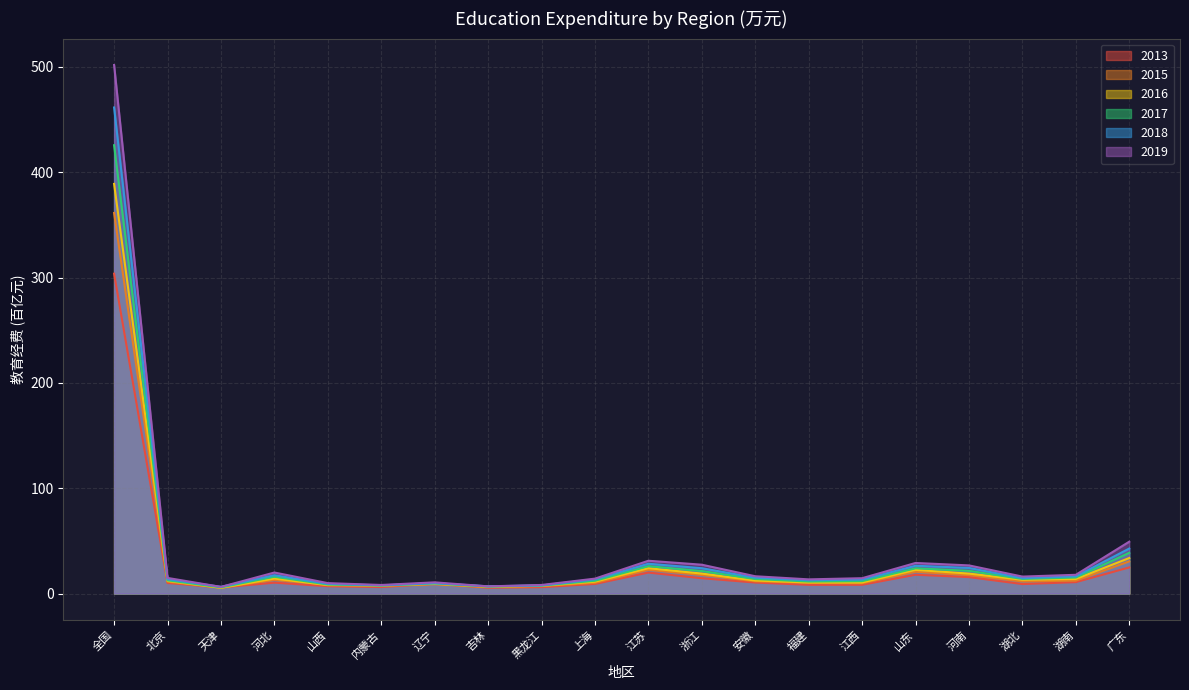

The 2013 series shows 9.3 at 辽宁. True or false?

True